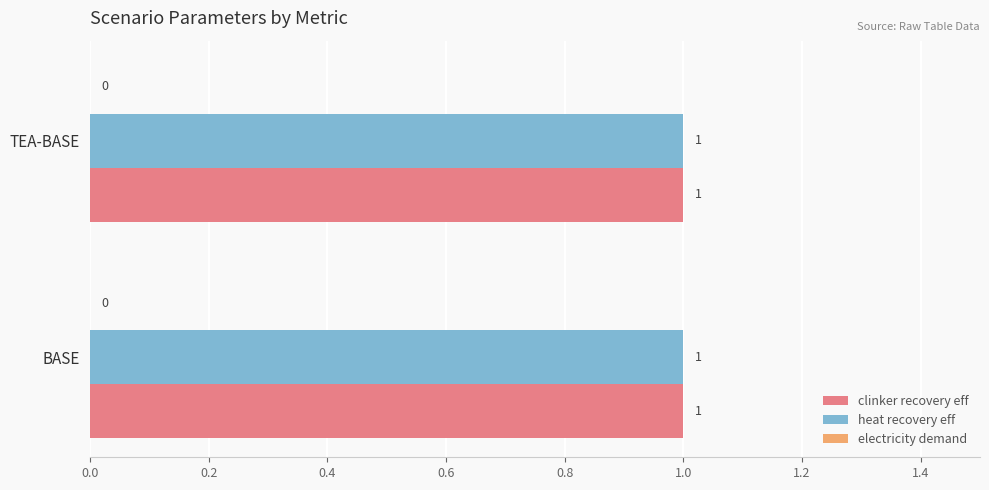

Which series has the largest range (max minus min)?

clinker recovery eff